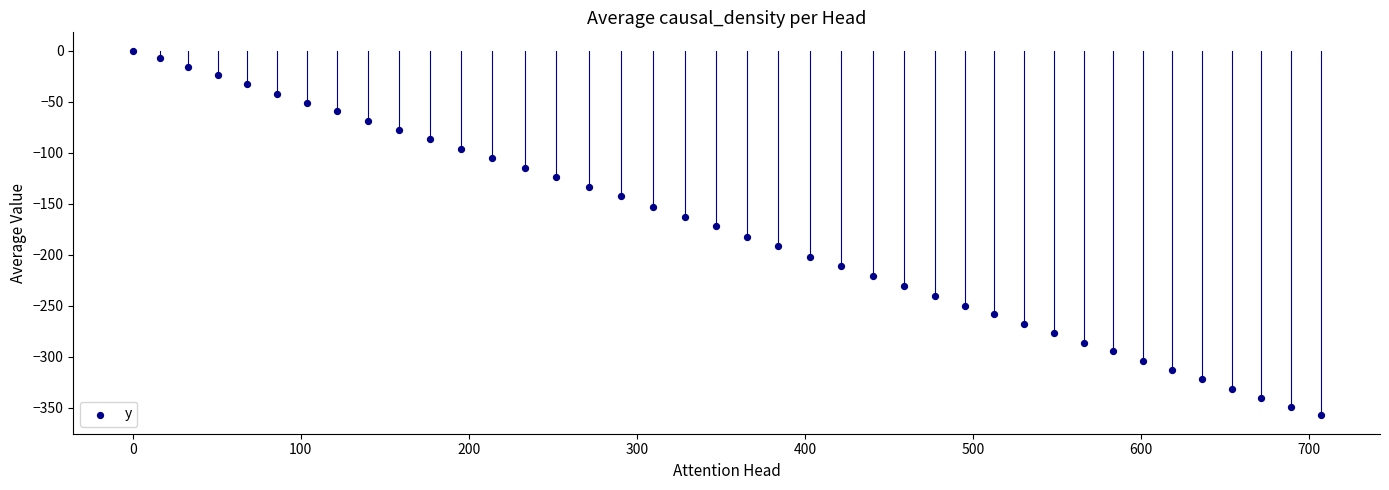

What is the range of Y values (max minus min)?

357.4